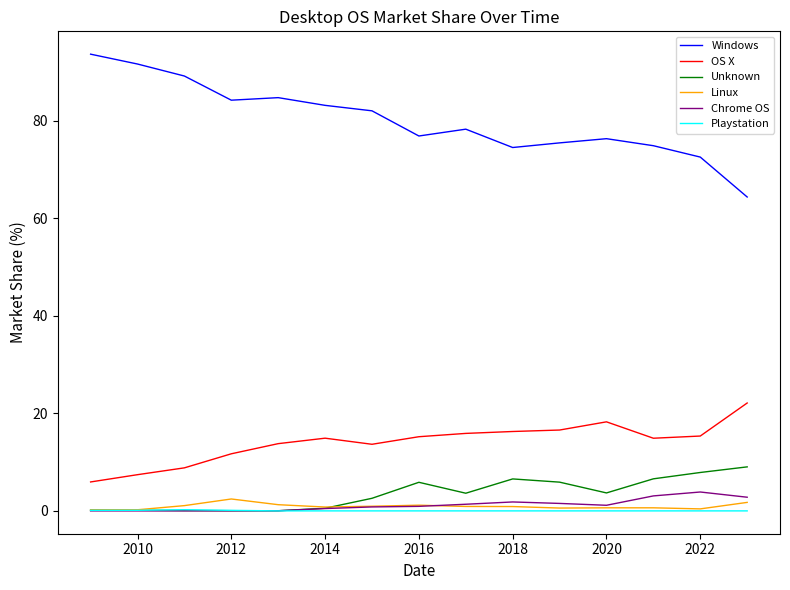

Which series has the largest total across all categories?

Windows